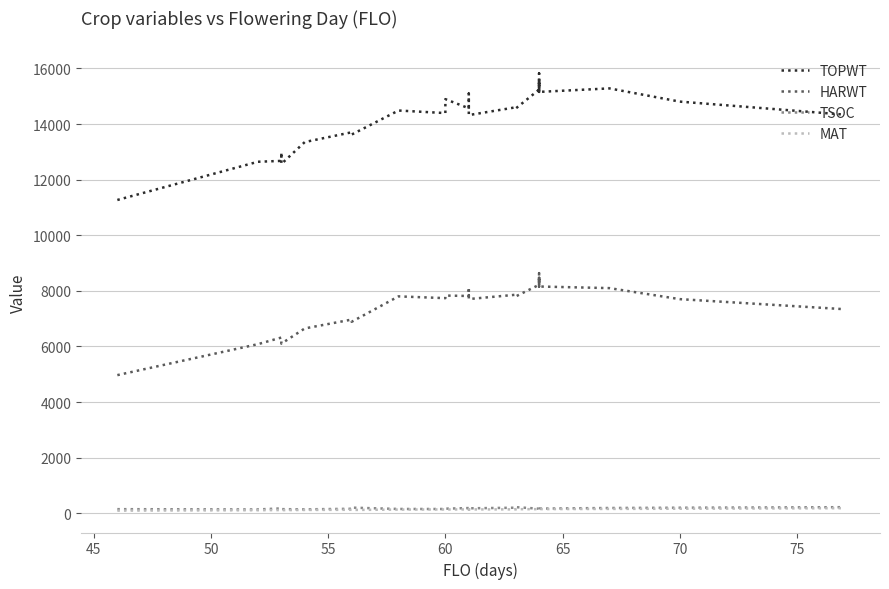

What is the minimum value for MAT?

94